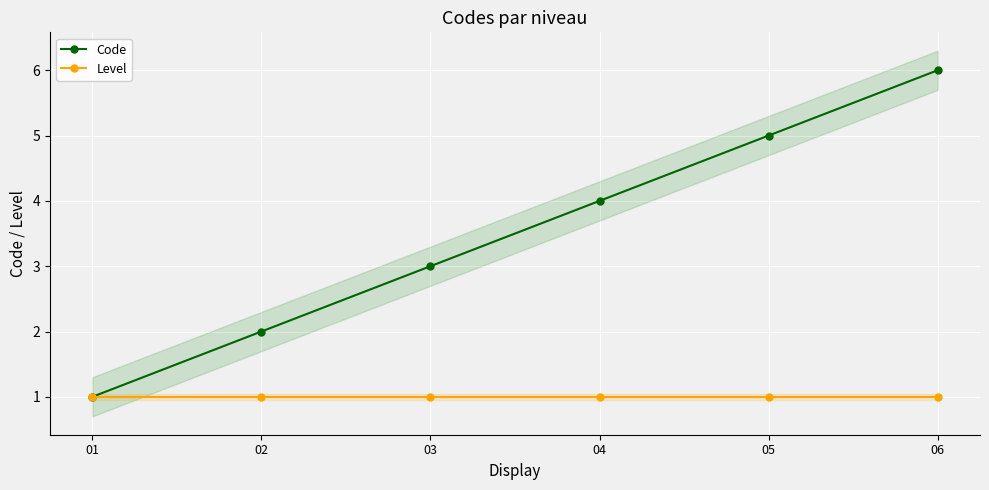

True or false: Level and Code intersect in this chart.

False